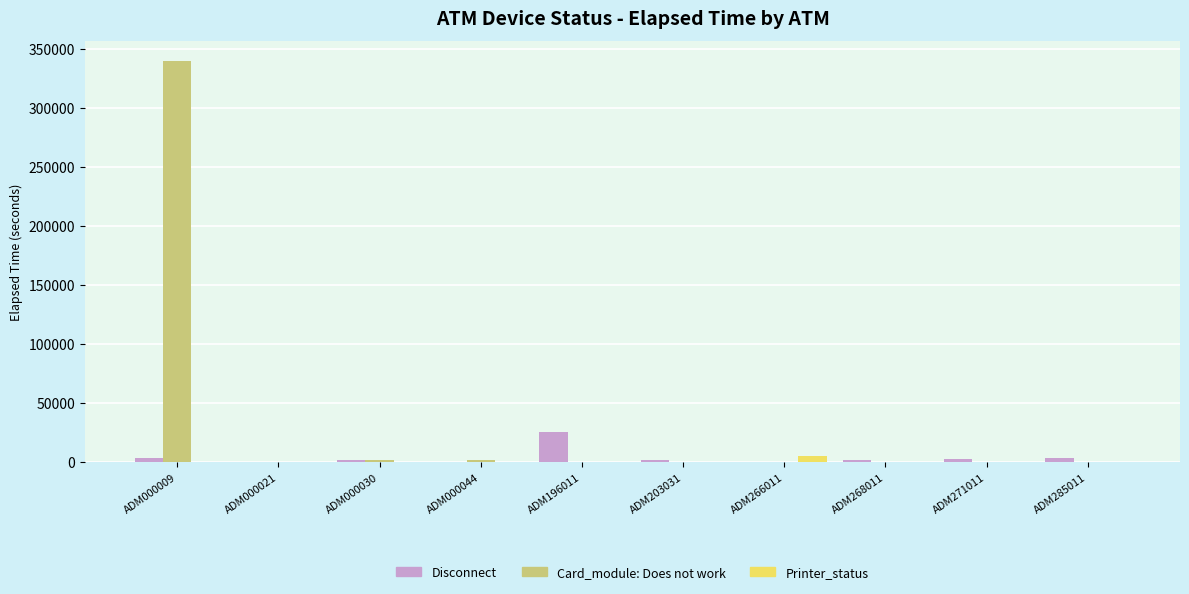

What is the maximum value for Disconnect?

25695